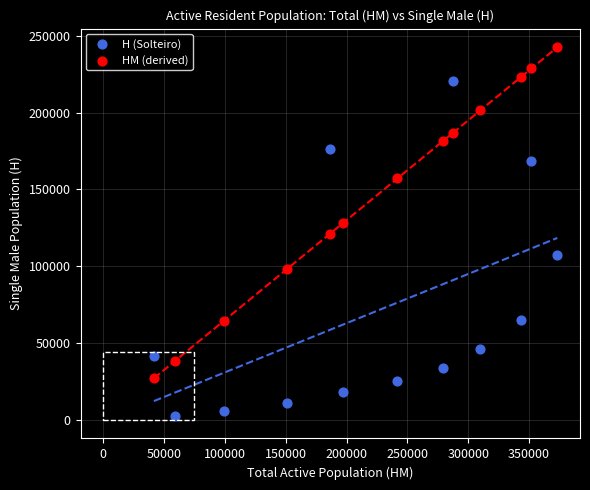

Which series reaches the maximum Y coordinate?

HM (derived)